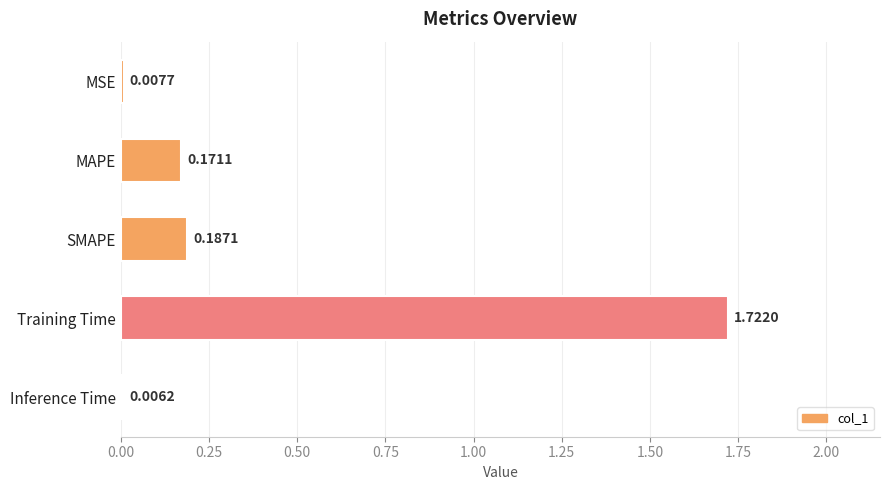

What is the sum of all values?

2.1